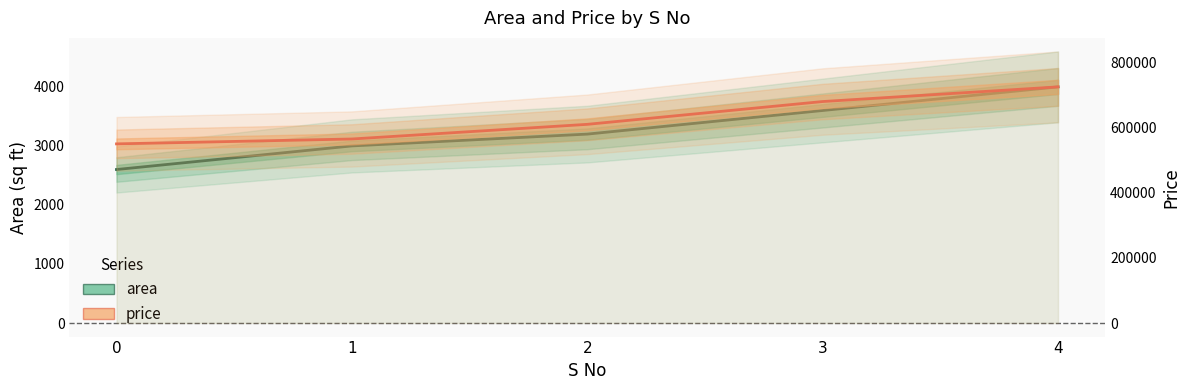

What is the value of the area point at the 4th from the left?

3600